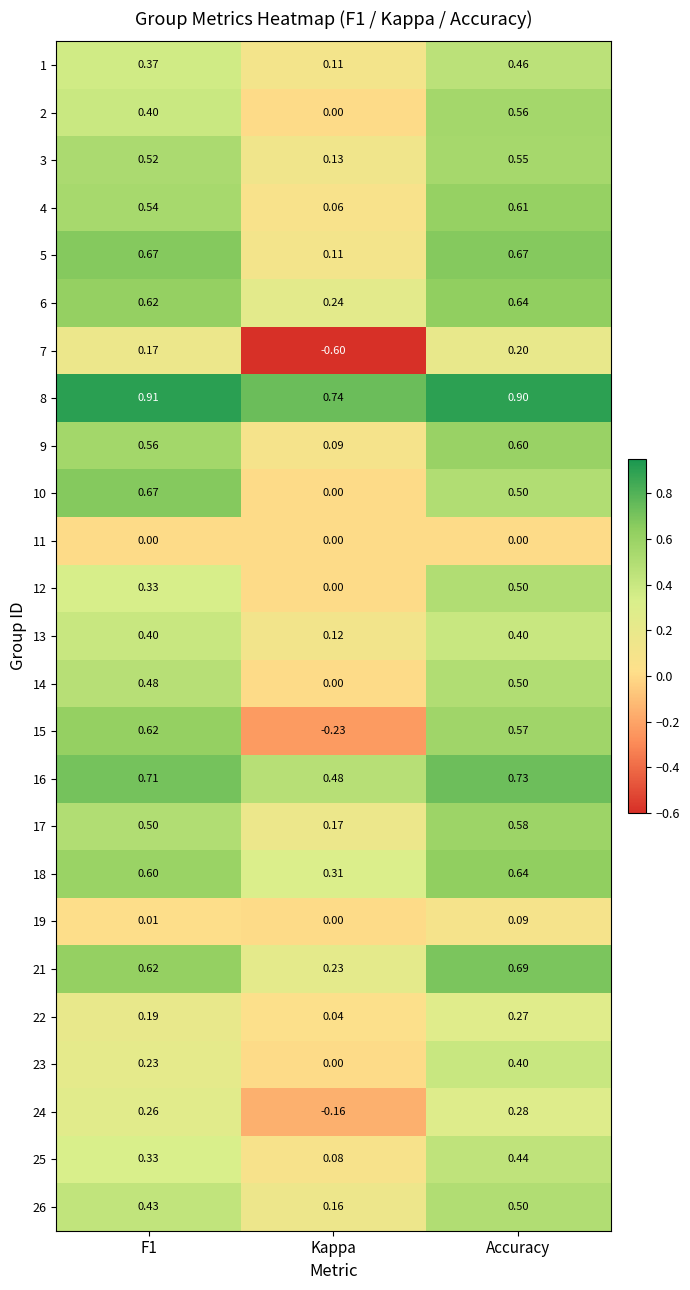

At which category does the chart reach its peak across all series?

F1